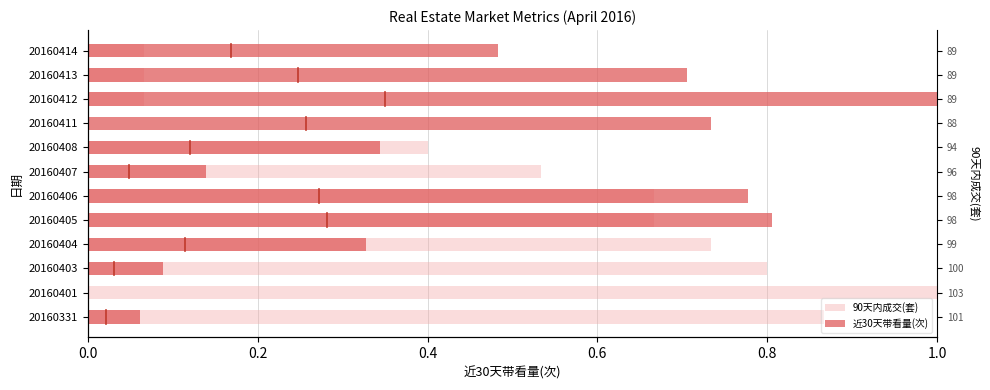

What is the average value of the 近30天带看量(次) series?

0.5